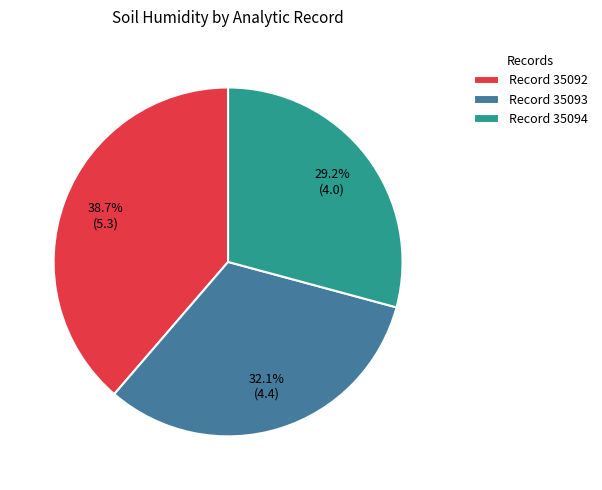

How much of the chart is everything except Record 35092?

61.3%